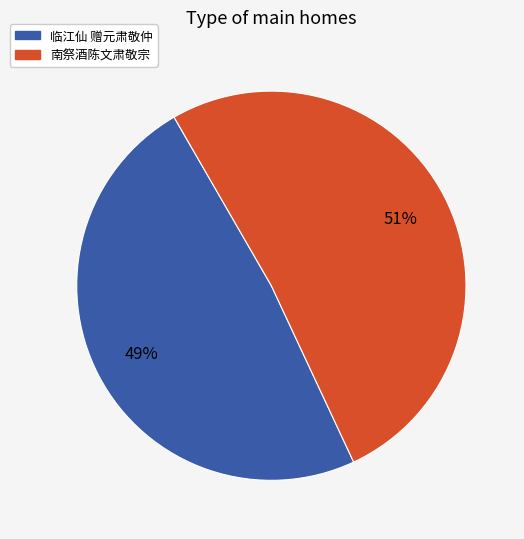

Which slice is the largest?

南祭酒陈文肃敬宗